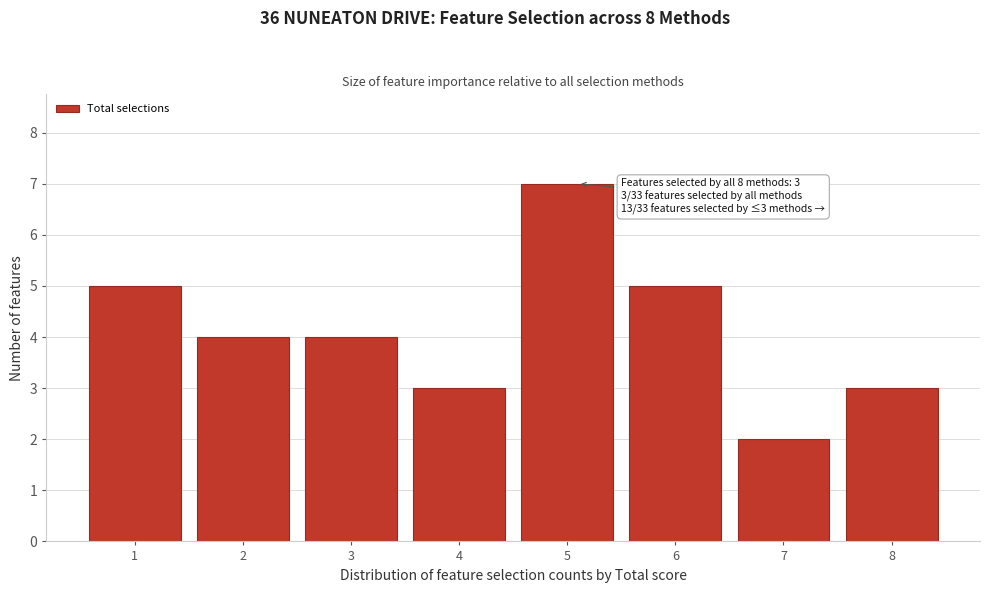

Which range on the x-axis has the tallest bar?

4.5 to 5.5